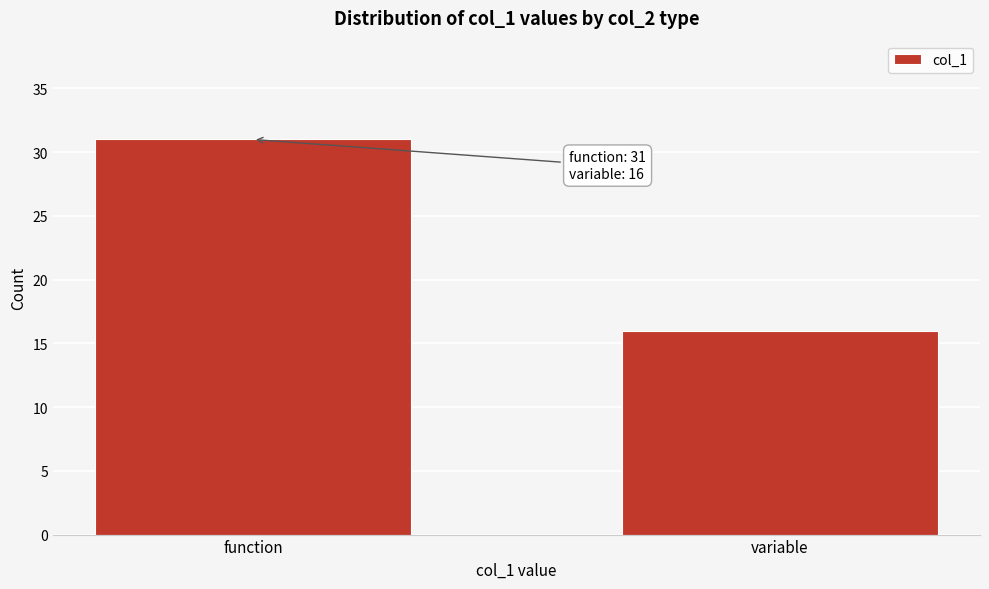

Reading left to right, extract all data points from this chart.

function=31	variable=16